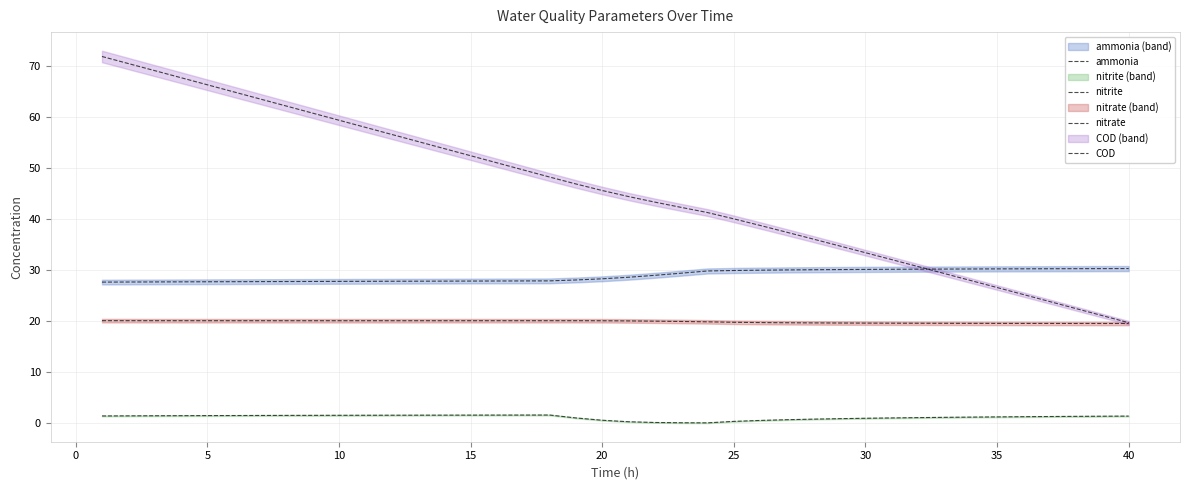

Which series has the largest range (max minus min)?

COD